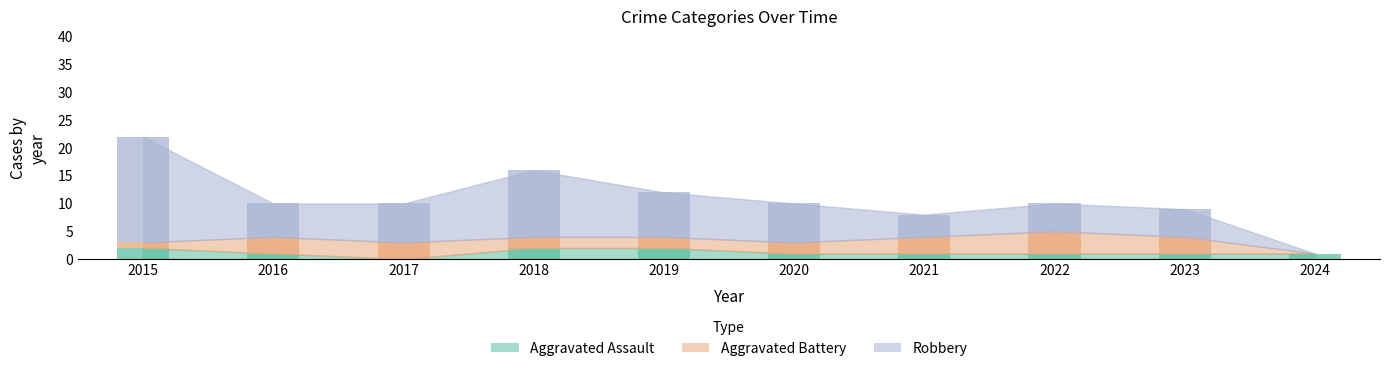

What is the sum of the Robbery values at 2020 and 2016?

13